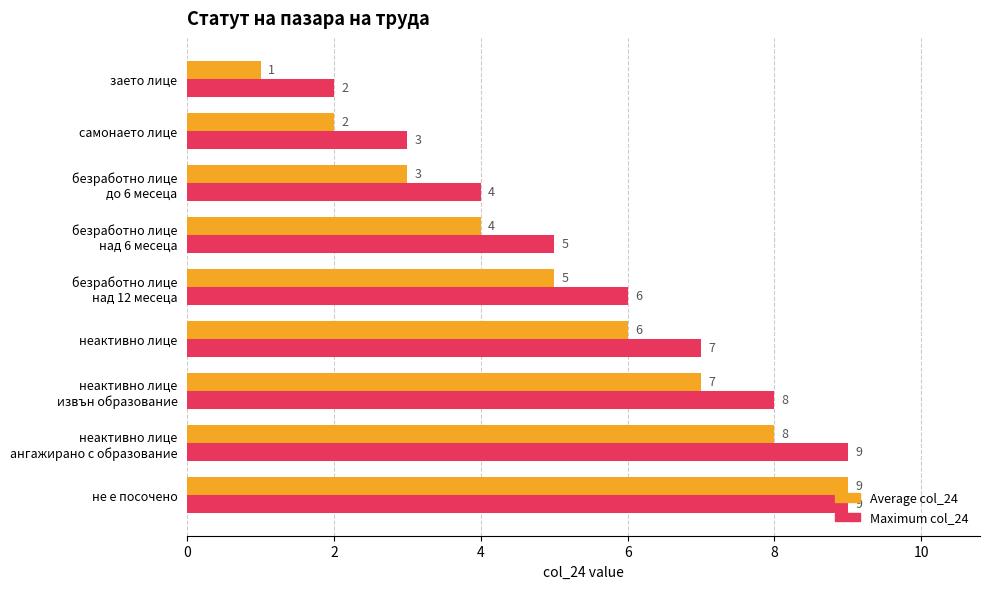

List the labels in order of Average col_24 value, smallest first.

заето лице, самонаето лице, безработно лице
до 6 месеца, безработно лице
над 6 месеца, безработно лице
над 12 месеца, неактивно лице, неактивно лице
извън образование, неактивно лице
ангажирано с образование, не е посочено